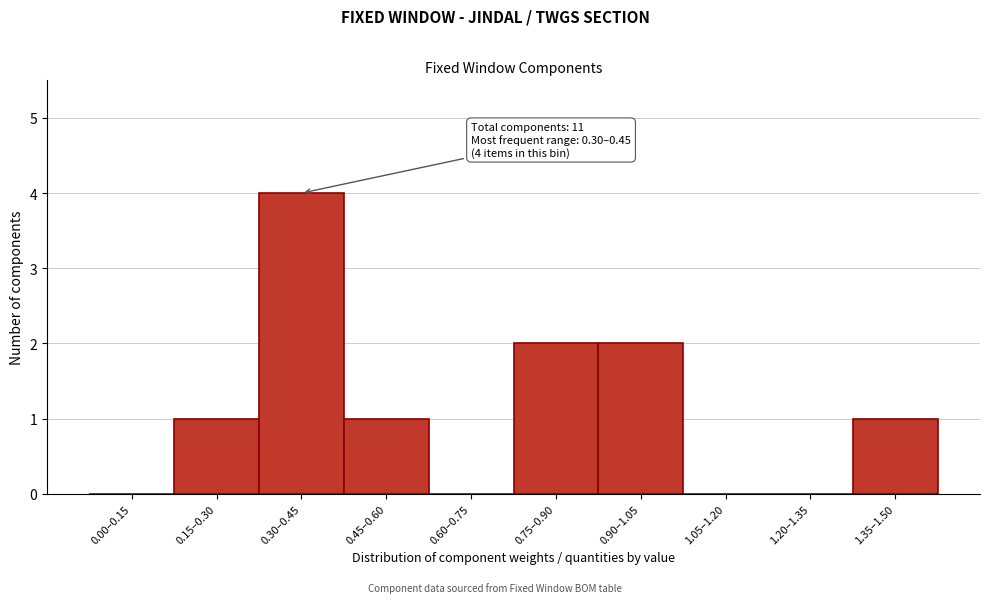

Reading right to left, what are all the values shown in this chart?

1.35–1.50=1	1.20–1.35=0	1.05–1.20=0	0.90–1.05=2	0.75–0.90=2	0.60–0.75=0	0.45–0.60=1	0.30–0.45=4	0.15–0.30=1	0.00–0.15=0